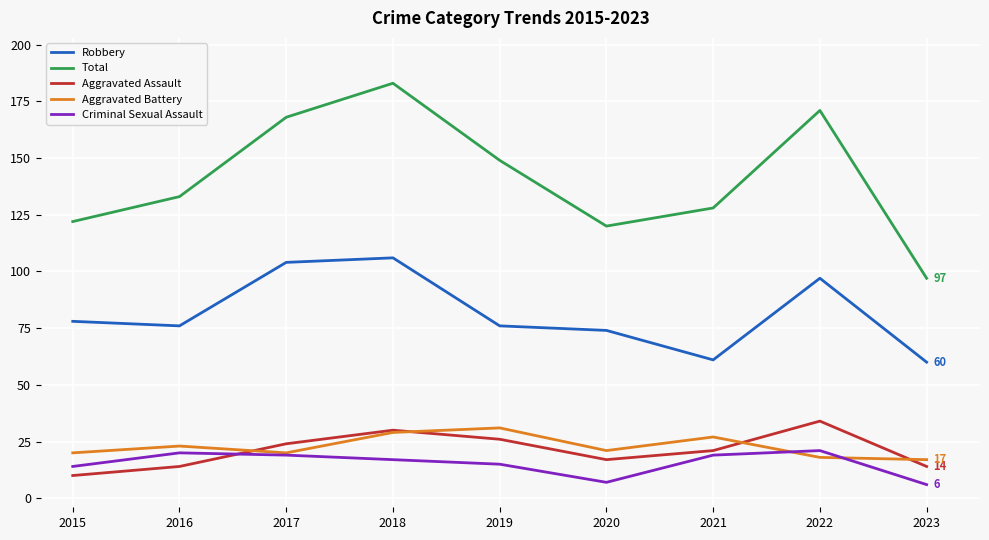

What is the difference between the second highest and minimum values in the Criminal Sexual Assault series?

14